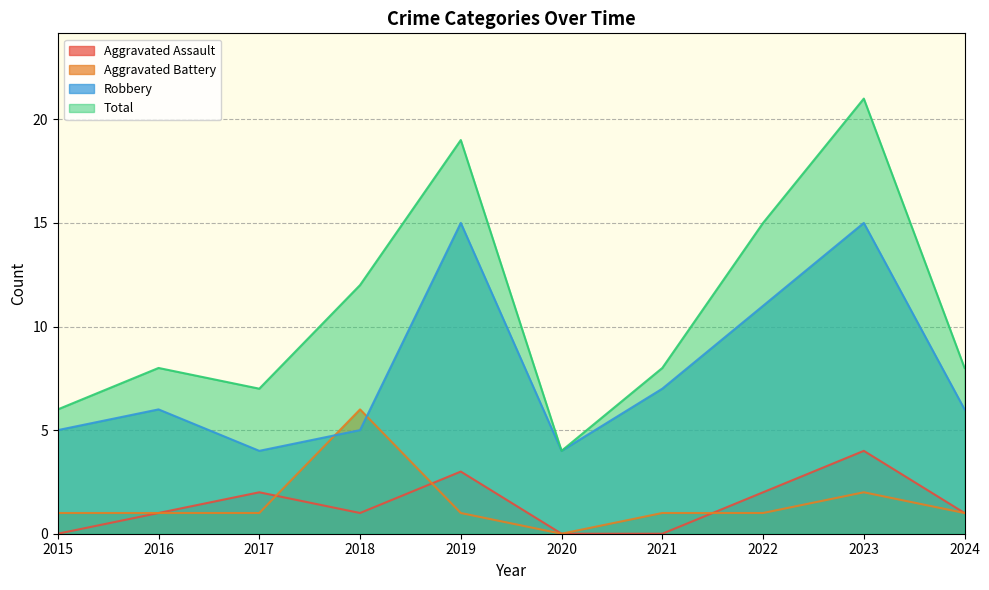

Which has a higher value, 2021 or 2019?

2019